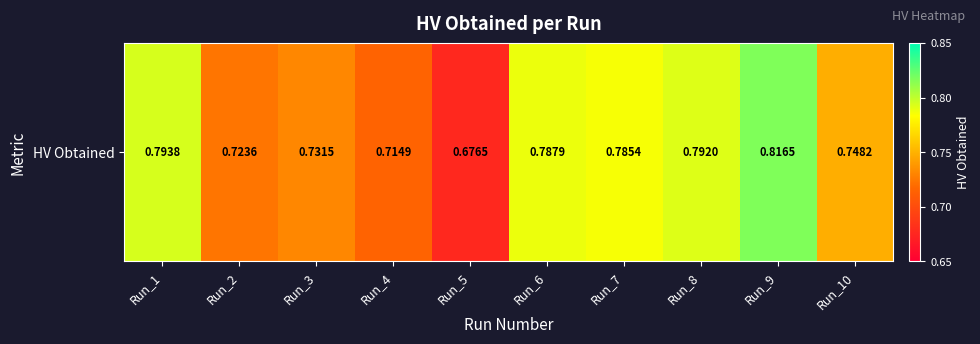

Which category has the lowest value across all series?

Run_5